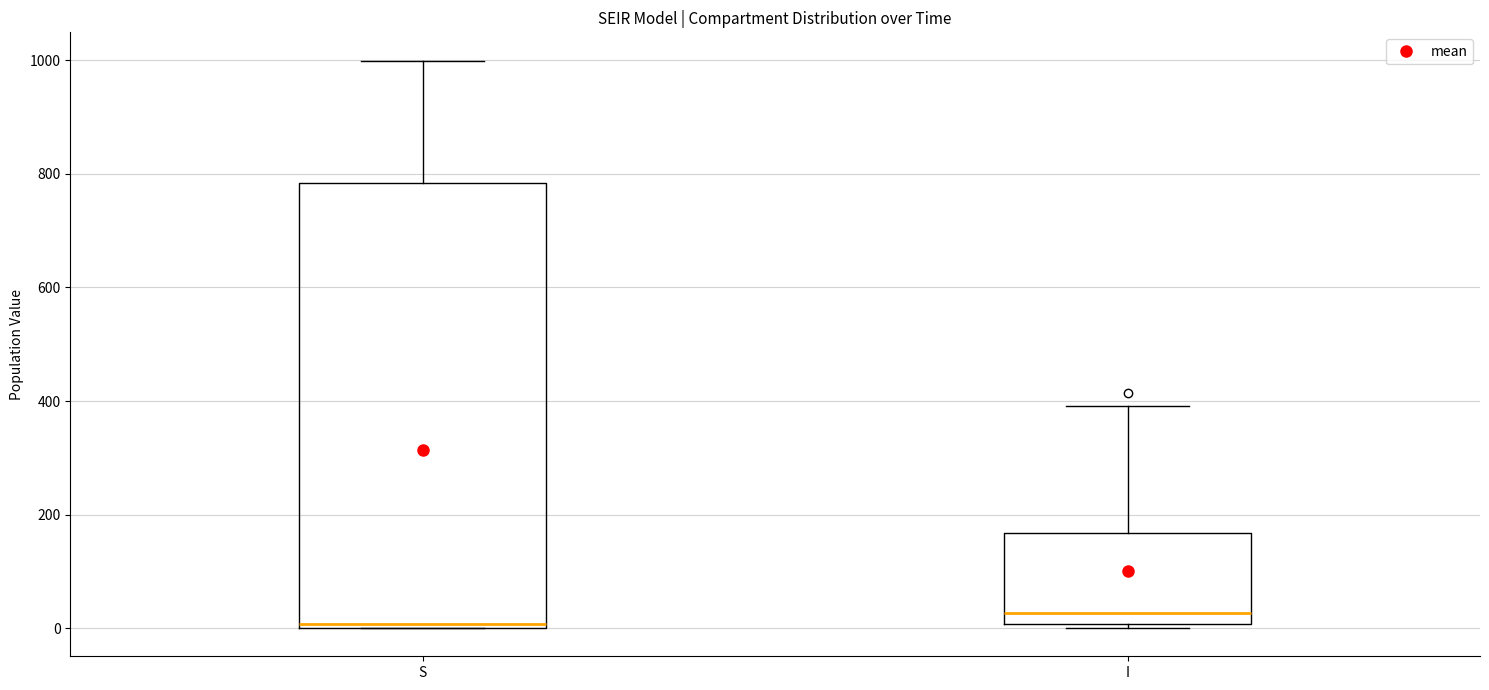

Where is the lower edge of the box for S on the y-axis? The values are not printed on the chart, so give them approximately, as read against the axis.

0